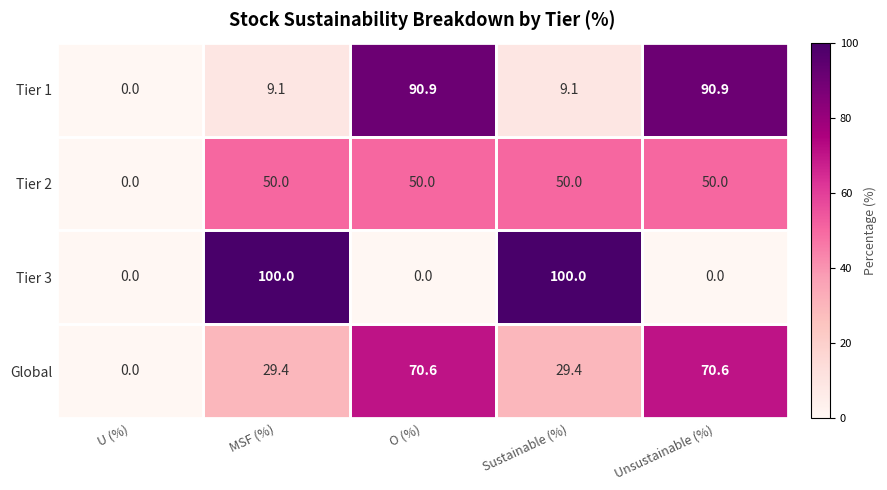

What is the difference between the maximum and minimum values in the Tier 3 series?

100.0